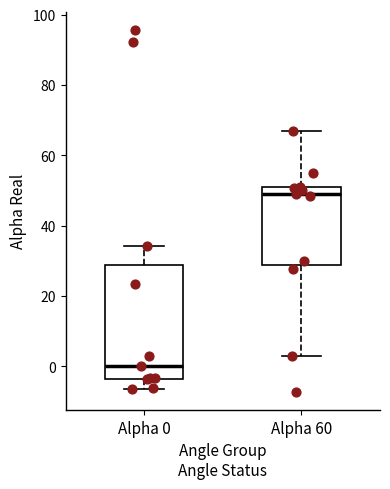

Which box's median line is the highest?

Alpha 60